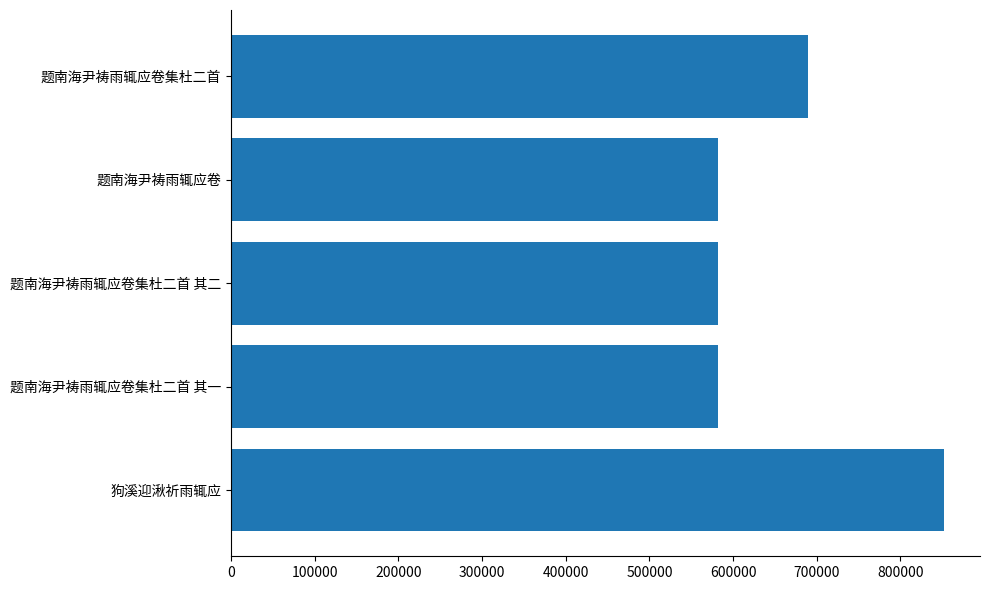

How many values exceed 581521?

2